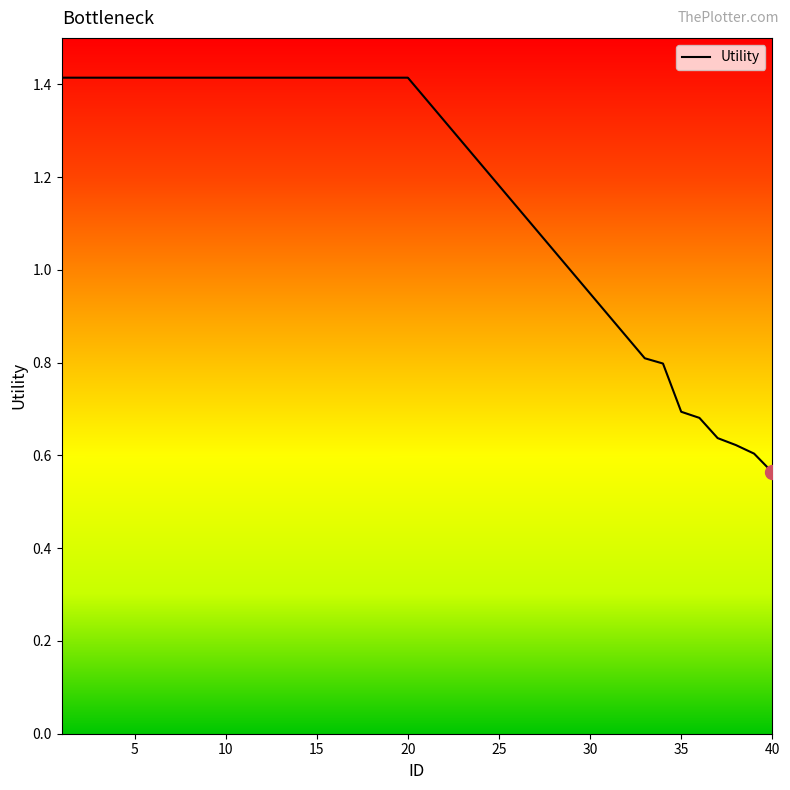

Is this an area chart (filled region under the line)?

No